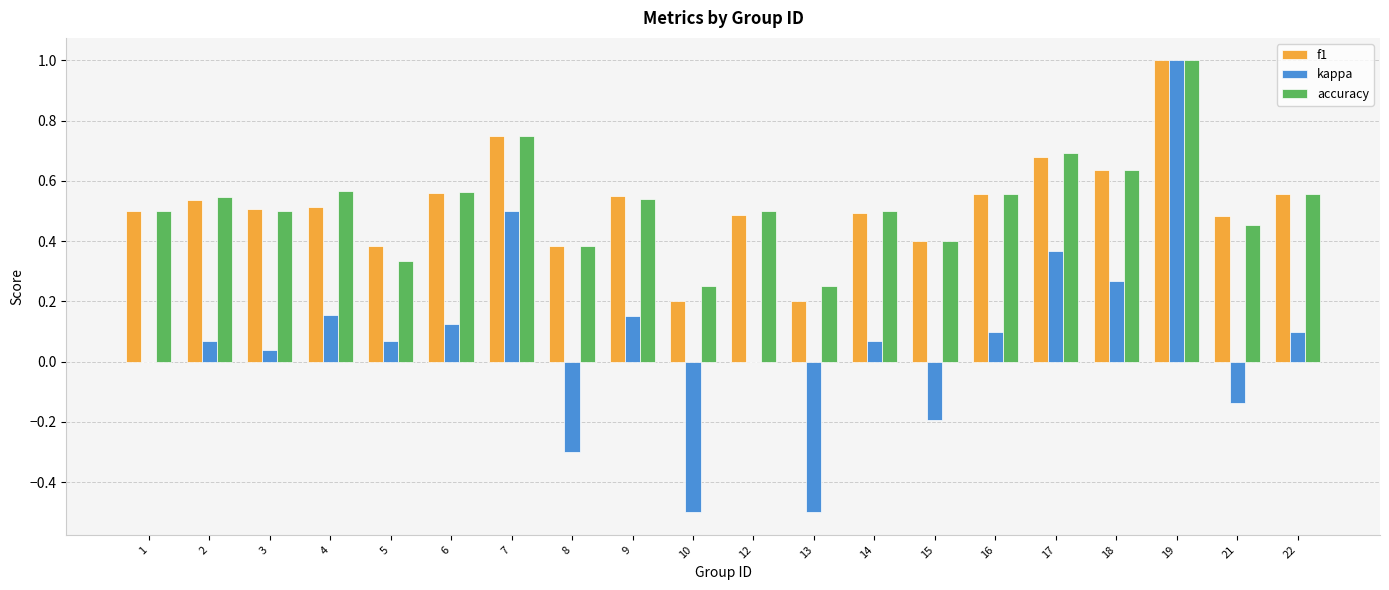

What is the maximum value shown in the chart?

1.0